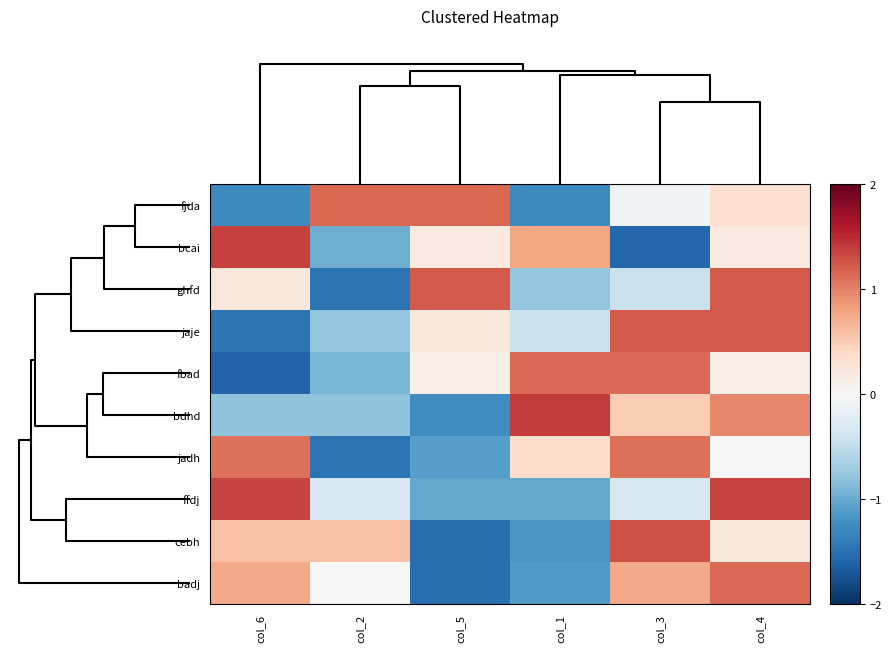

Reading right to left, extract all data points from this chart.

fjda: col_4=0.3	col_3=-0.1	col_1=-1.3	col_5=1.1	col_2=1.1	col_6=-1.3
bcai: col_4=0.2	col_3=-1.6	col_1=0.8	col_5=0.2	col_2=-1.0	col_6=1.4
ghfd: col_4=1.2	col_3=-0.4	col_1=-0.8	col_5=1.2	col_2=-1.5	col_6=0.2
jaje: col_4=1.2	col_3=1.2	col_1=-0.4	col_5=0.2	col_2=-0.8	col_6=-1.5
fbad: col_4=0.1	col_3=1.1	col_1=1.1	col_5=0.1	col_2=-0.9	col_6=-1.6
bdhd: col_4=1.0	col_3=0.5	col_1=1.4	col_5=-1.2	col_2=-0.8	col_6=-0.8
jadh: col_4=0.0	col_3=1.1	col_1=0.4	col_5=-1.1	col_2=-1.5	col_6=1.1
ffdj: col_4=1.4	col_3=-0.3	col_1=-1.0	col_5=-1.0	col_2=-0.3	col_6=1.4
cebh: col_4=0.2	col_3=1.3	col_1=-1.2	col_5=-1.5	col_2=0.6	col_6=0.6
badj: col_4=1.1	col_3=0.8	col_1=-1.1	col_5=-1.5	col_2=0.0	col_6=0.8